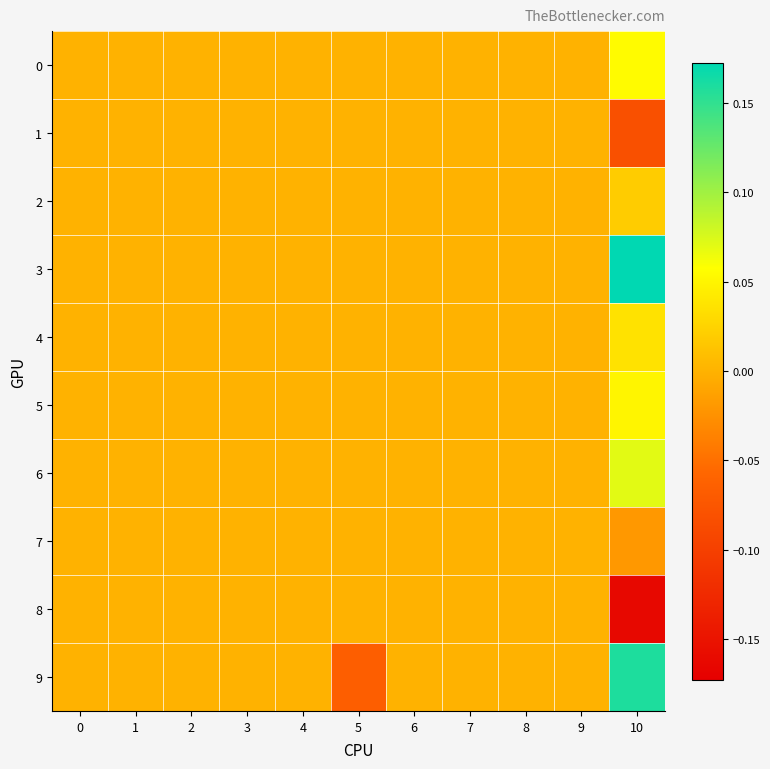

Rank the series by their maximum value, from lowest to highest.

1, 7, 8, 2, 4, 5, 0, 6, 9, 3